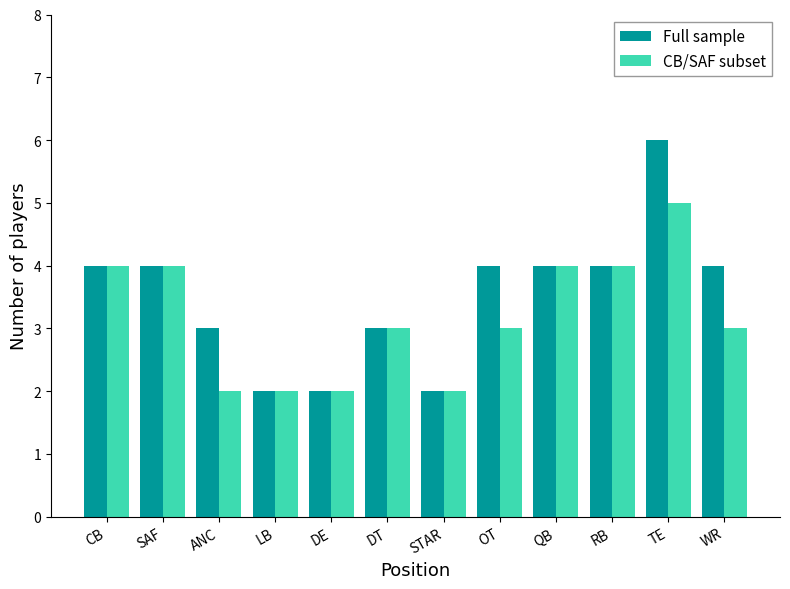

The Full sample series shows 1 at QB. True or false?

False